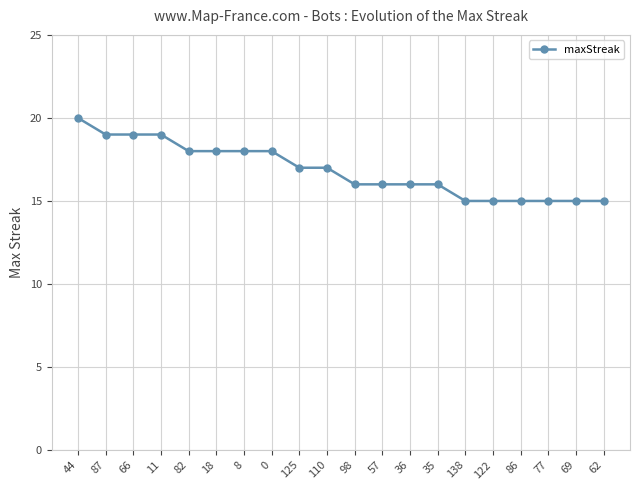

Approximately how many times larger is the value at 0 compared to 18?

1.0